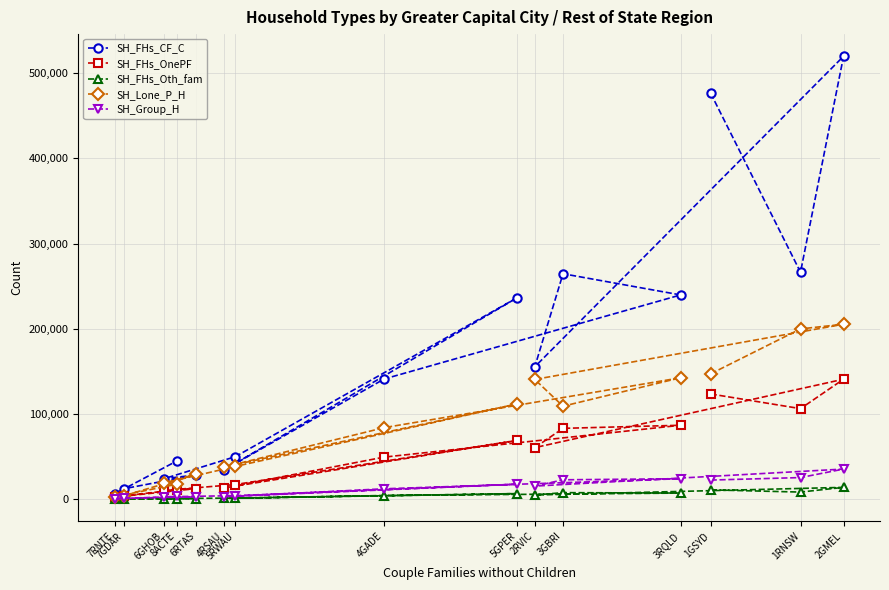

What is the maximum value for SH_FHs_OnePF?

140904